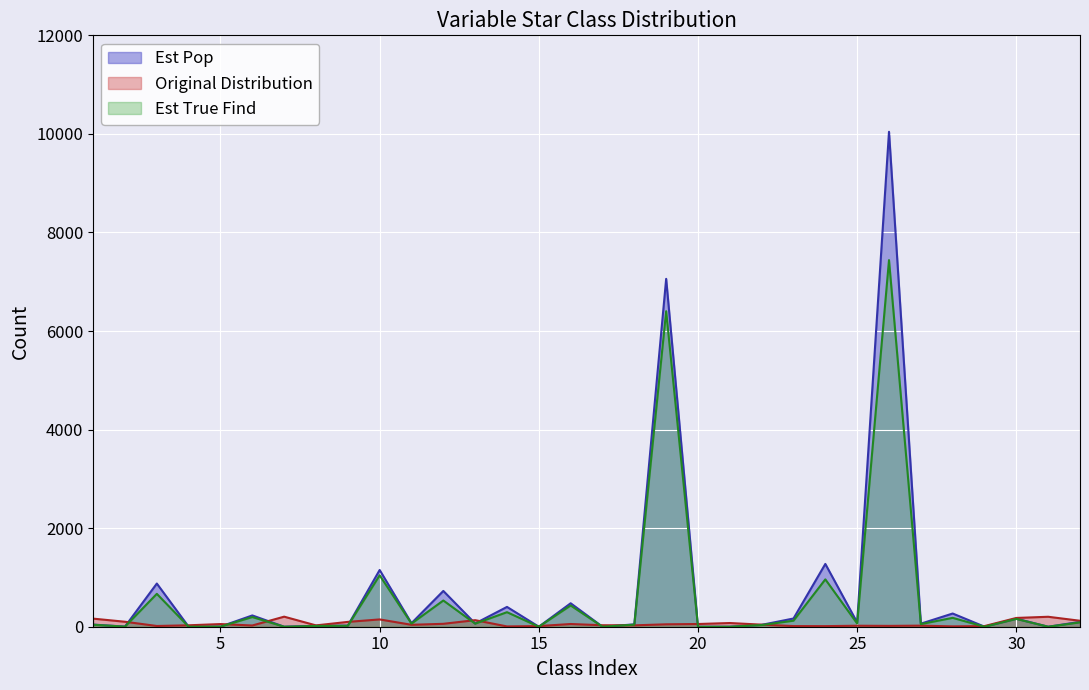

Is the value of Original Distribution at 5 greater than the value of Est True Find at 29?

Yes